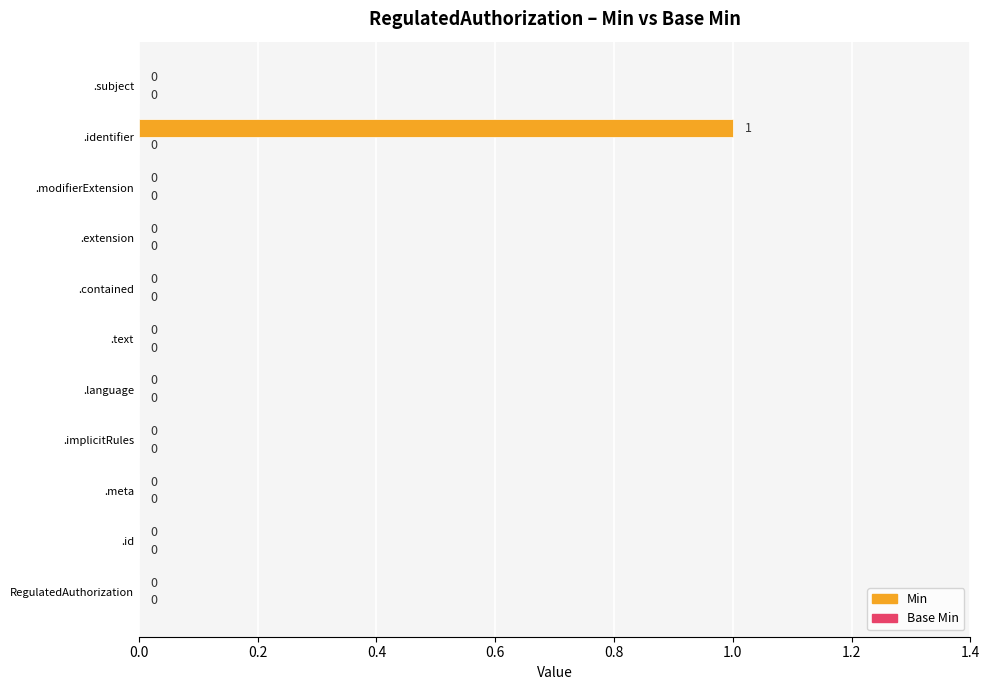

Is it true that the value at .contained is 0?

True